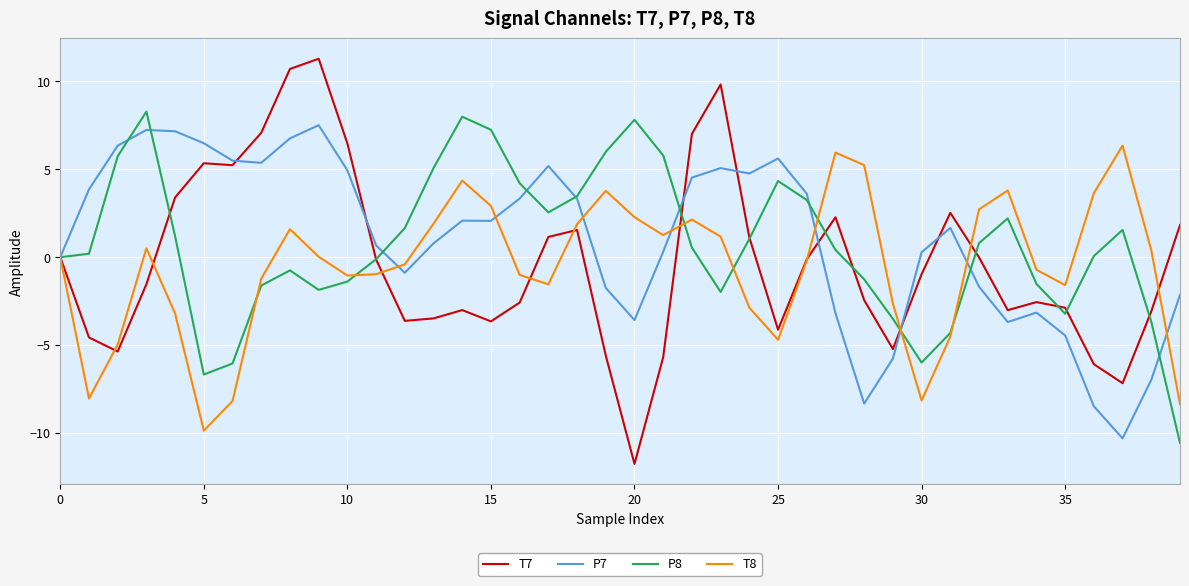

Which series has the largest range (max minus min)?

T7